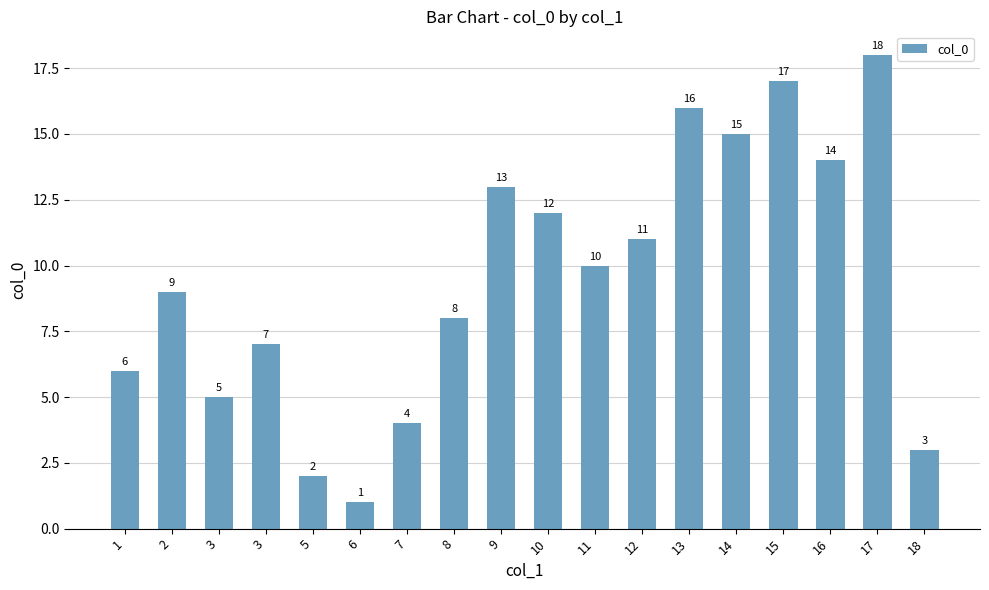

What is the maximum value shown in the chart?

18